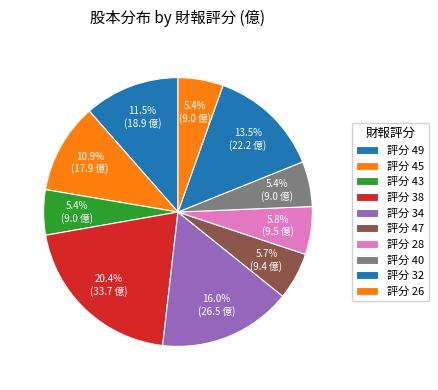

Count the number of slices in the pie.

10